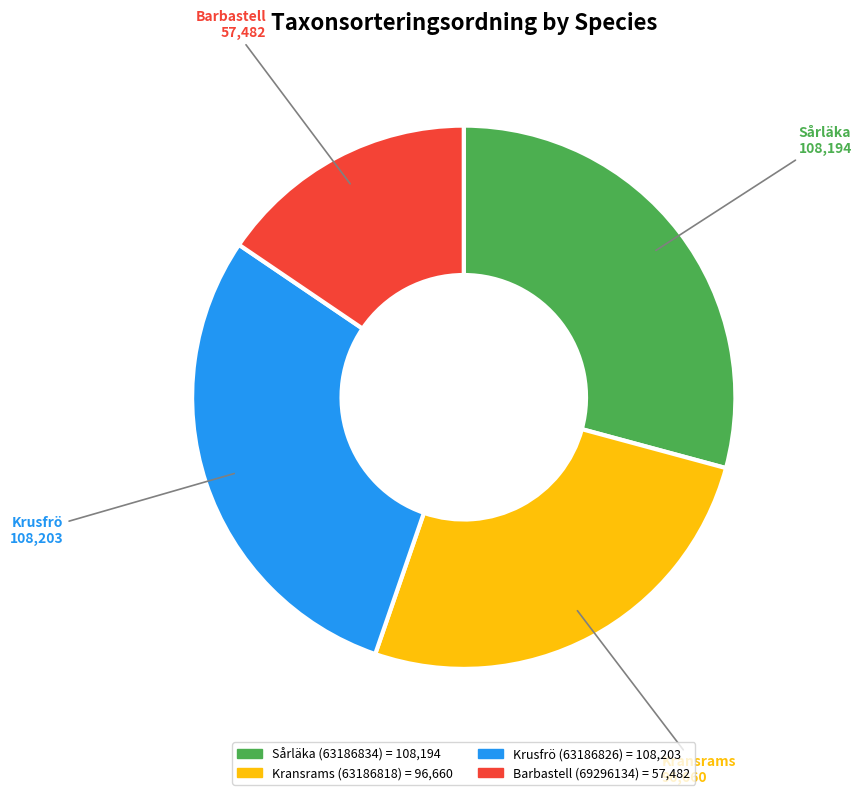

Do Barbastell (69296134) and Sårläka (63186834) together represent more than half of the pie?

No